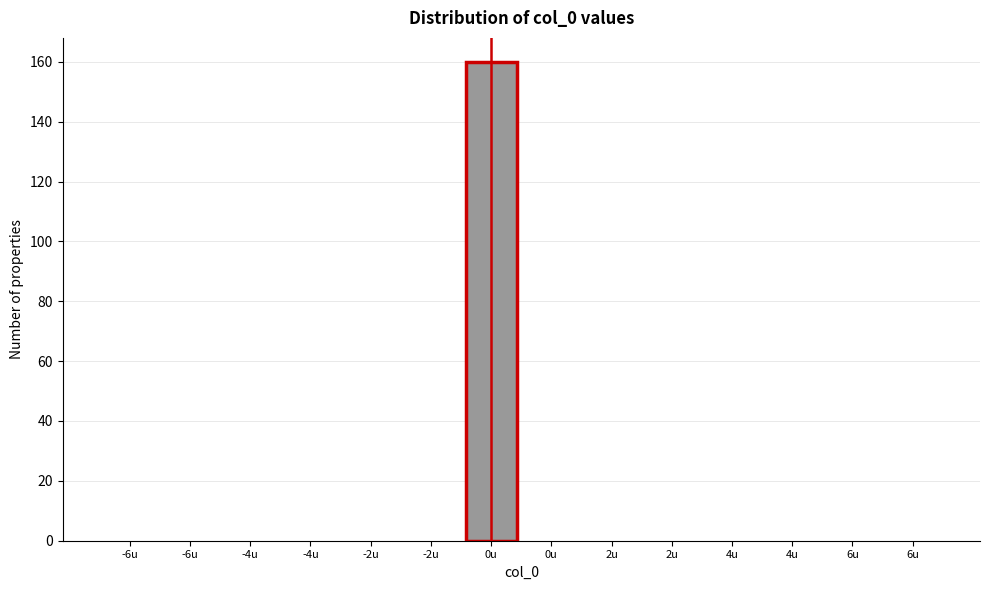

Count the number of data series in this chart.

1